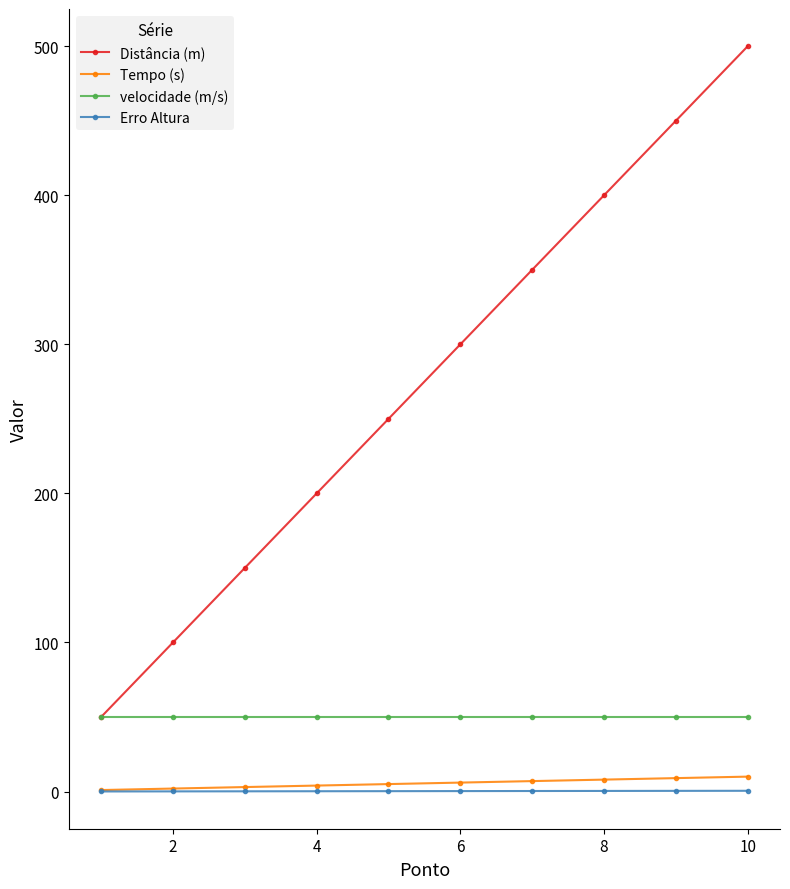

True or false: Erro Altura and Distância (m) intersect in this chart.

False